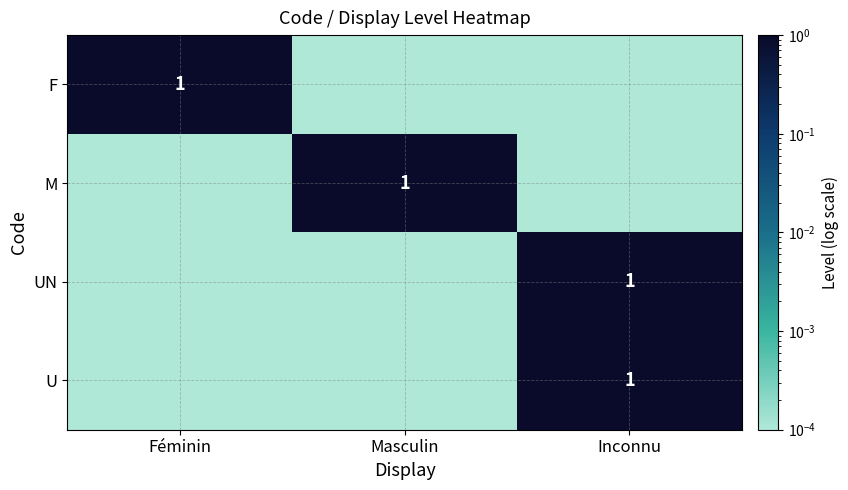

What is the sum of all F values?

1.0